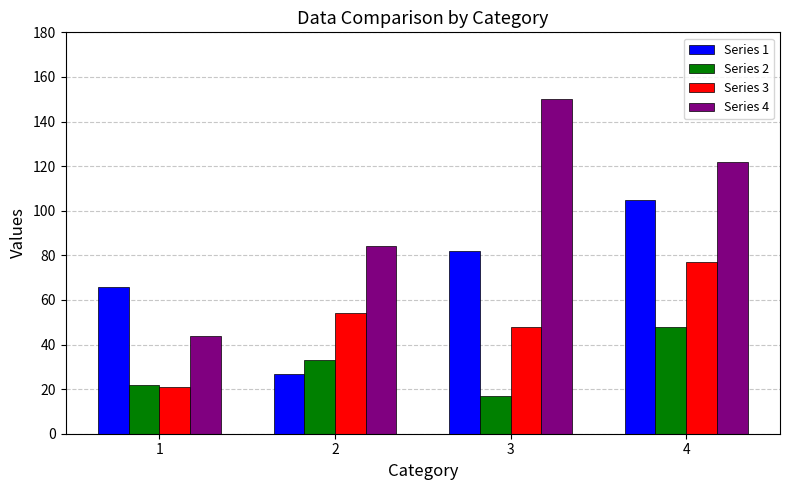

What is the difference between the highest and lowest values at 1?

45